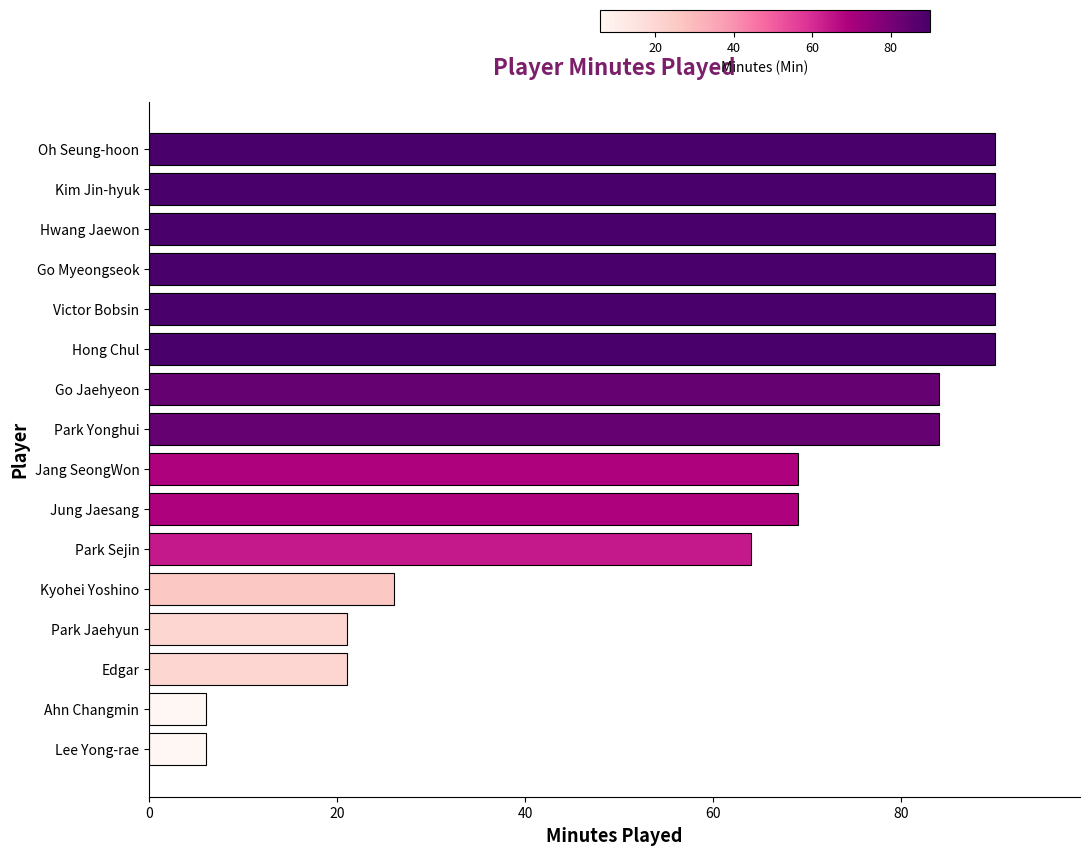

What is the change in value from Park Yonghui to Go Myeongseok?

+6